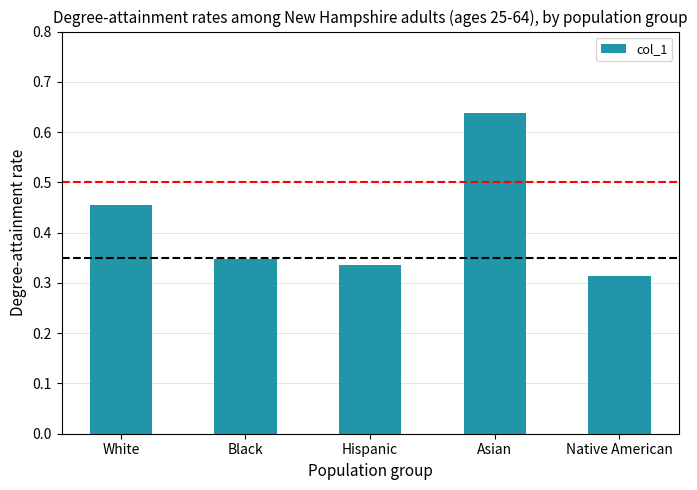

Are the bars grouped side by side (vs. stacked)?

No